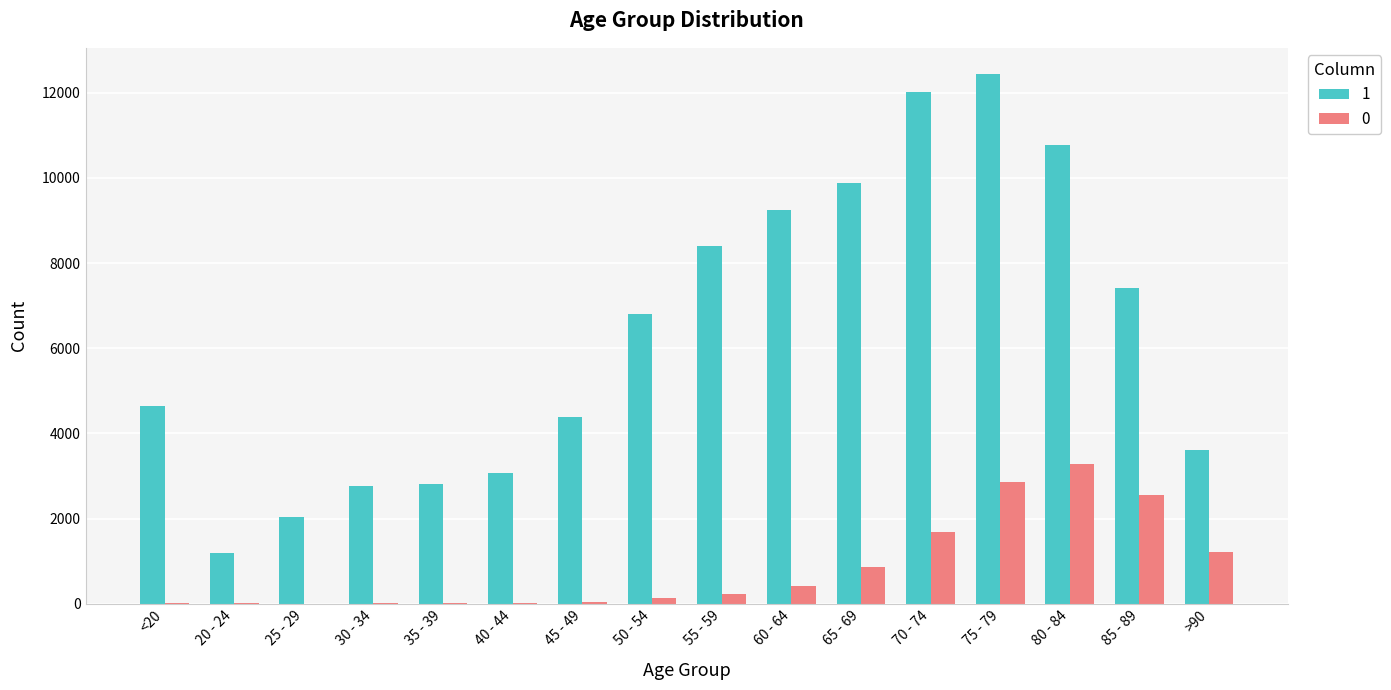

At which category is the sum across all series the highest?

75 - 79